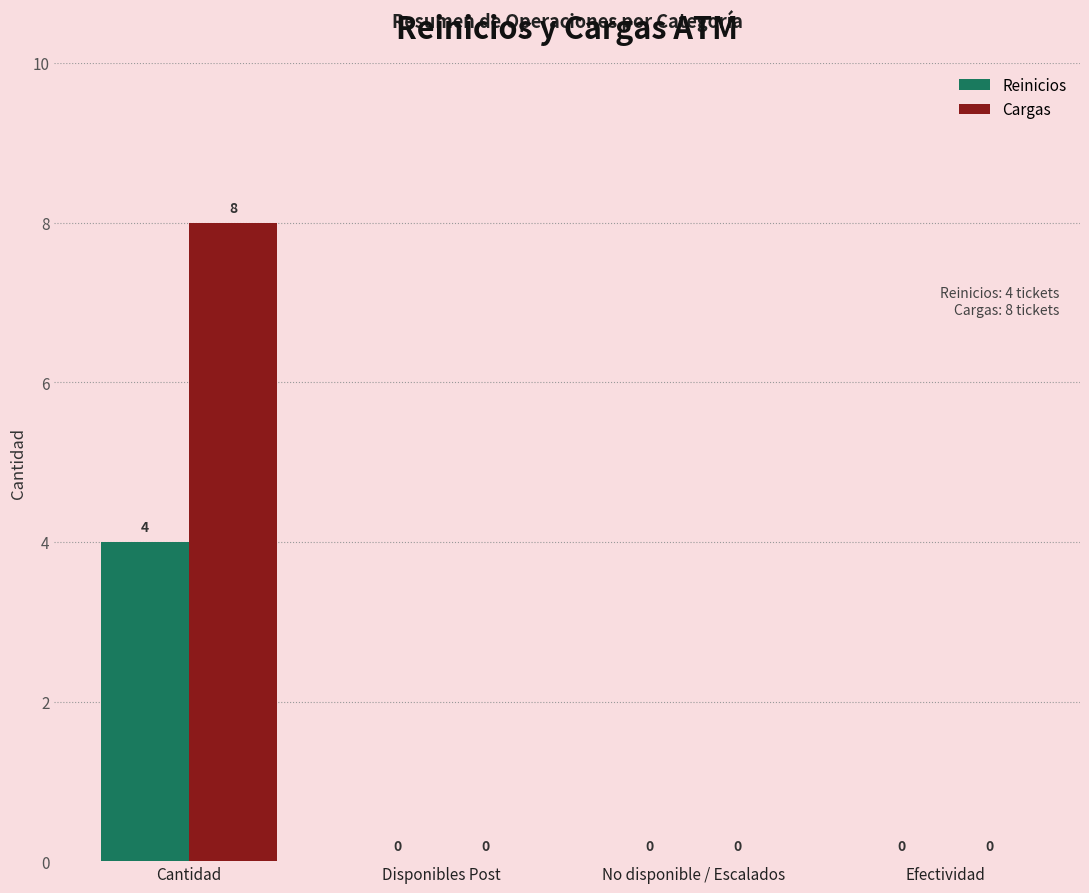

The value of Cargas at Disponibles Post is -3. True or false?

False